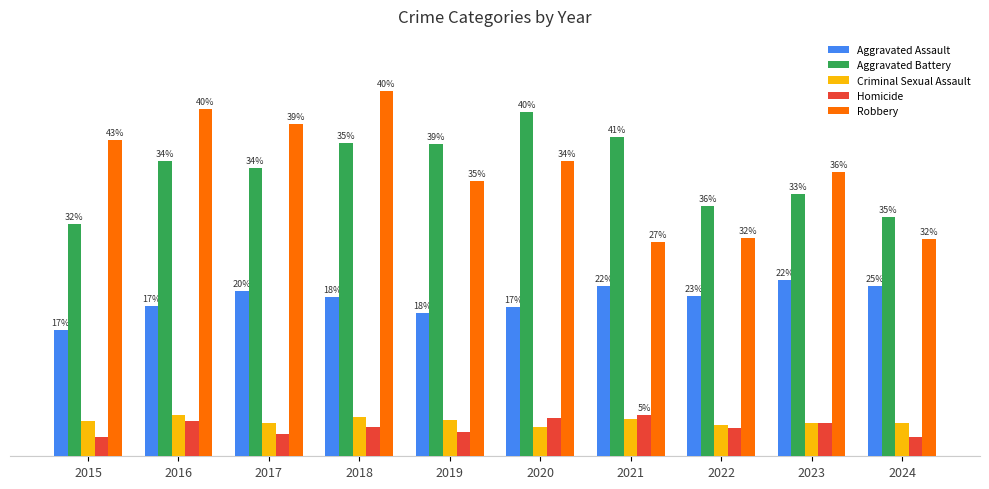

What are all the series names shown in the legend?

Aggravated Assault, Aggravated Battery, Criminal Sexual Assault, Homicide, Robbery